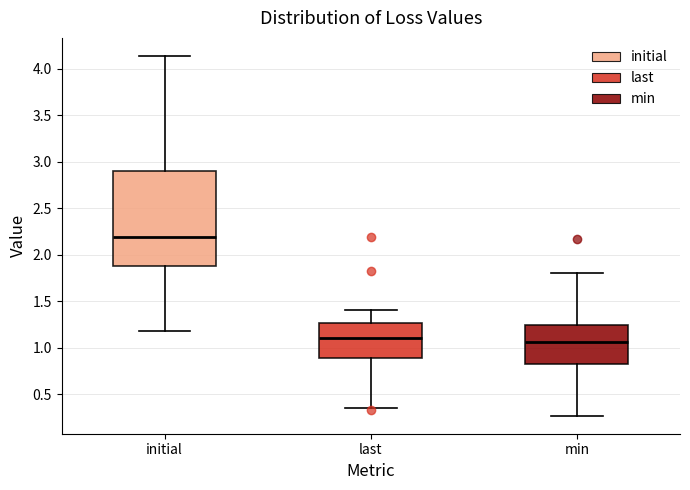

Where does the median line of the box for min sit on the y-axis? The values are not printed on the chart, so give them approximately, as read against the axis.

1.05